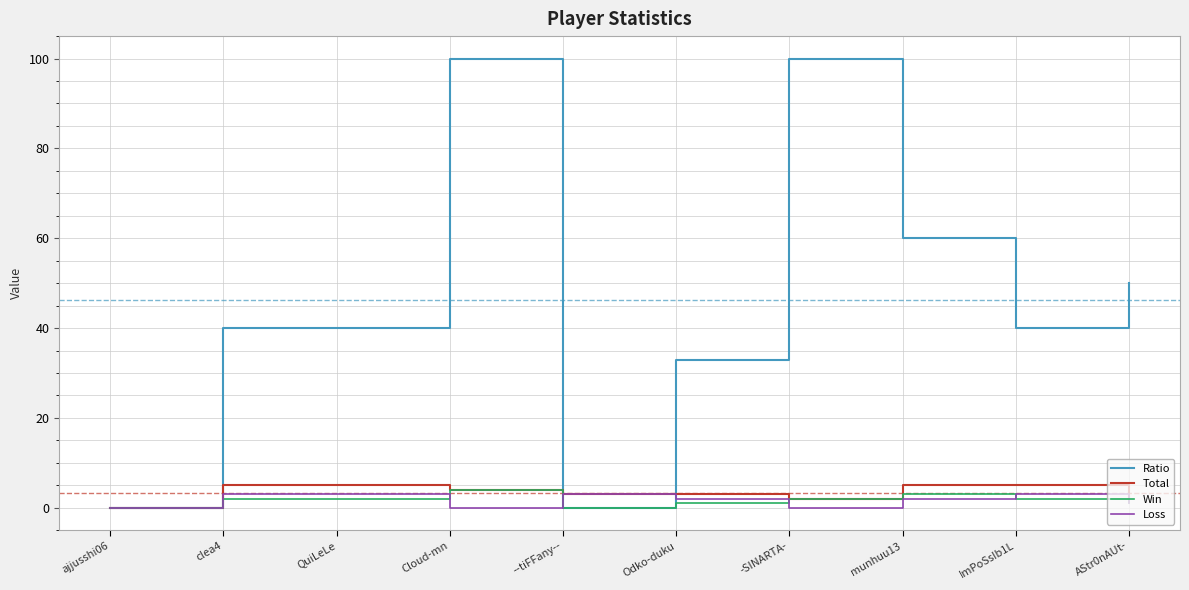

What is the greatest value displayed?

100